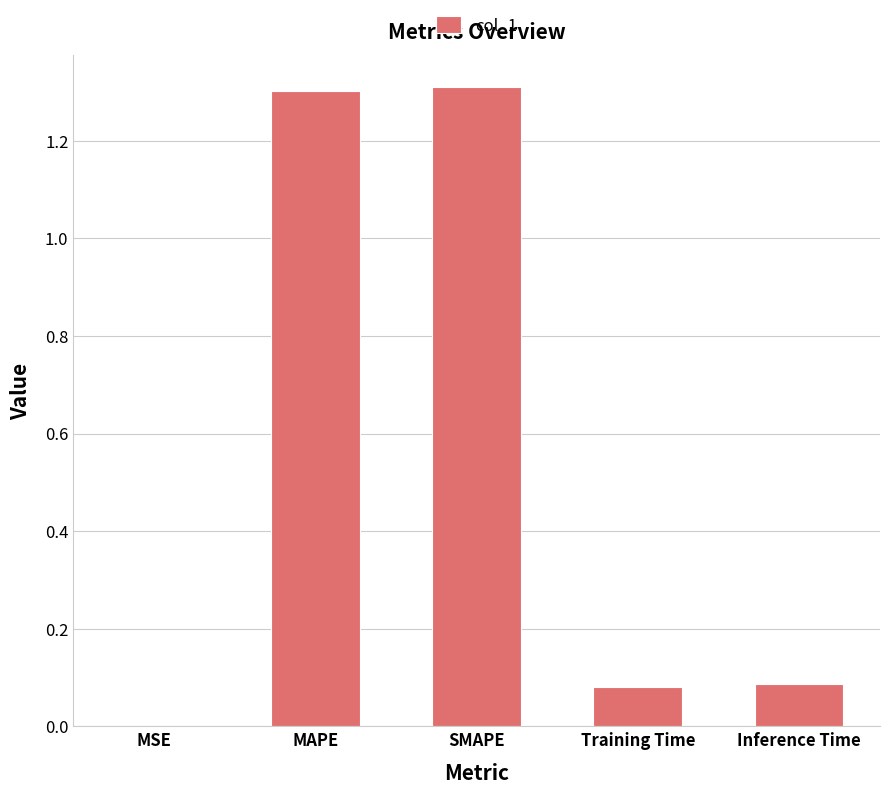

Read the value at MAPE.

1.3